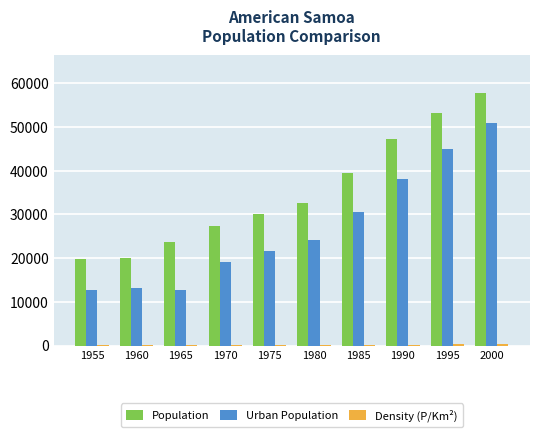

Is it true that Urban Population equals 12613 at 1955?

True